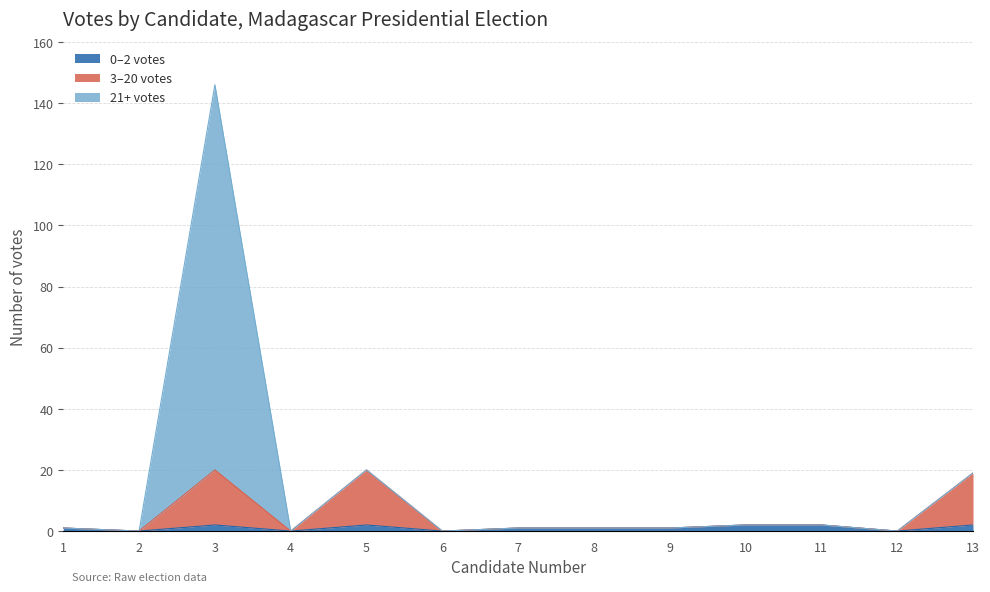

Rank the categories by value from highest to lowest.

3, 5, 13, 10, 11, 1, 7, 8, 9, 2, 4, 6, 12